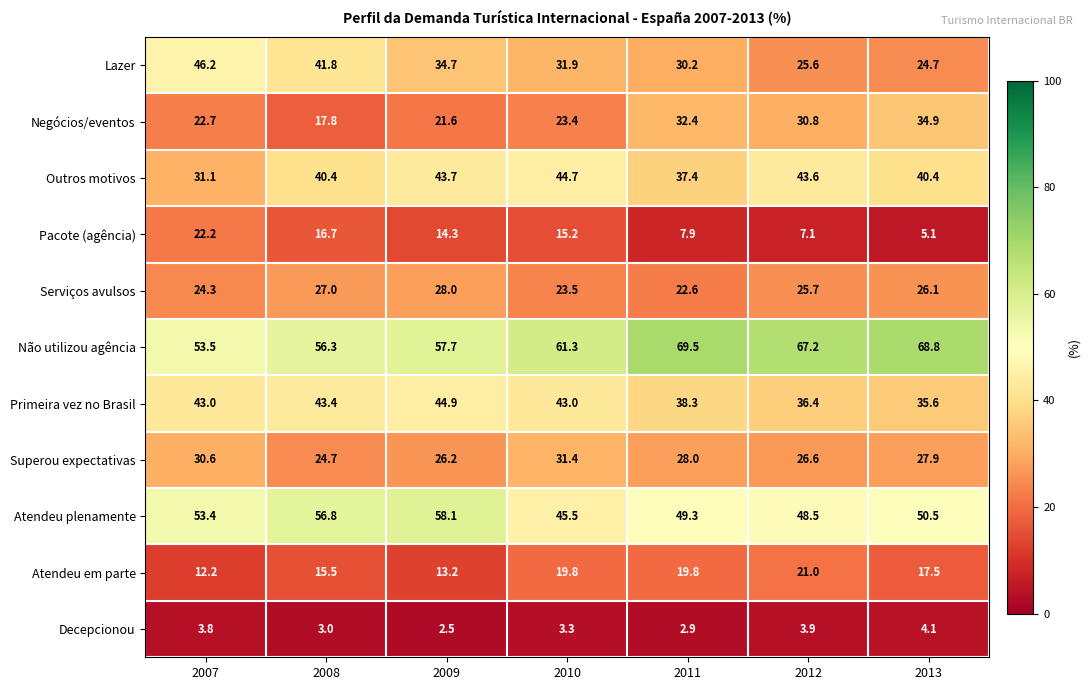

What is the difference between the Atendeu plenamente values at 2010 and 2011?

3.8